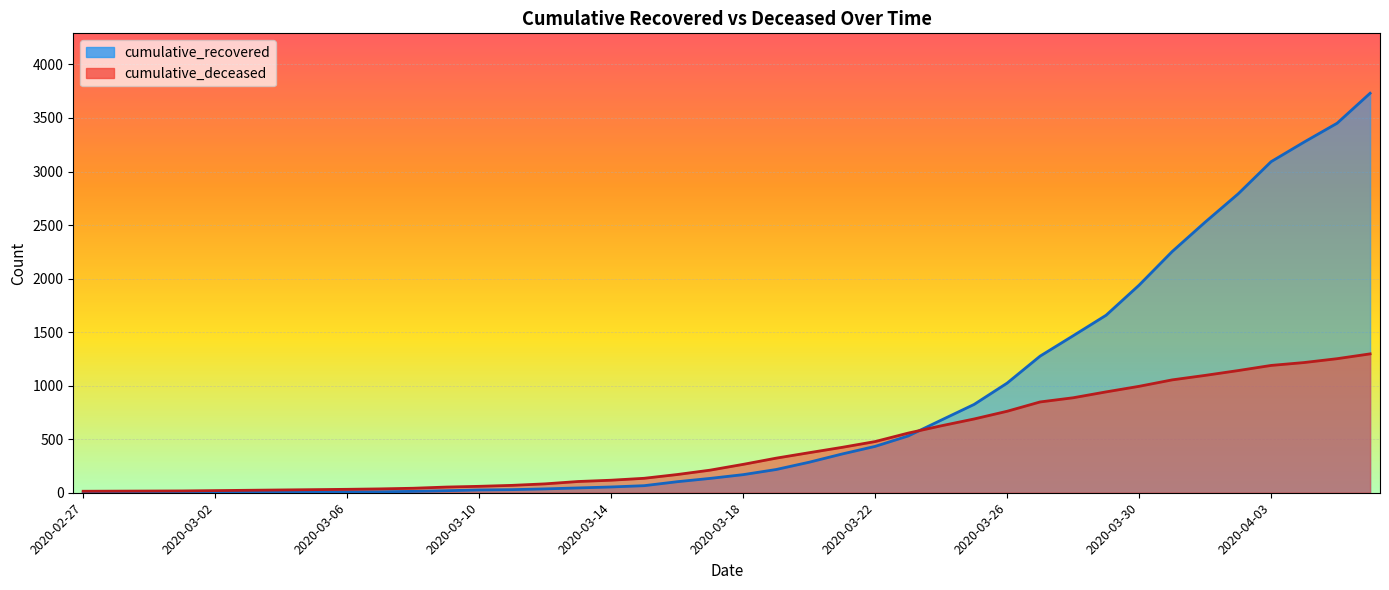

At which label does cumulative_deceased first exceed 265?

2020-03-19